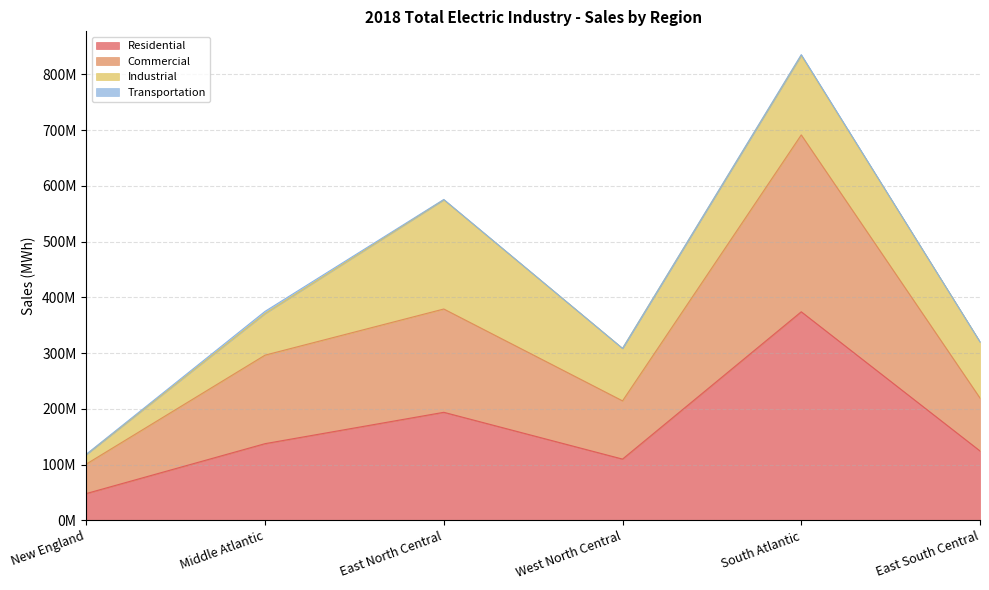

The value of Commercial at West North Central is 82559701. True or false?

False